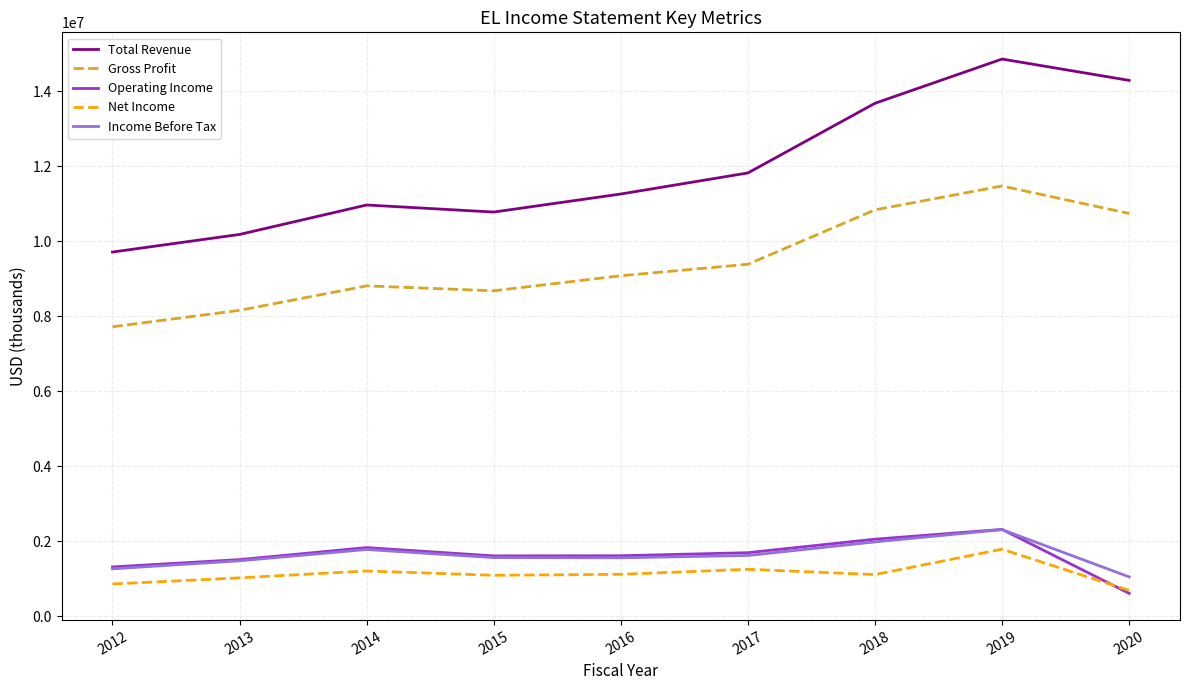

What are all the series names shown in the legend?

Total Revenue, Gross Profit, Operating Income, Net Income, Income Before Tax